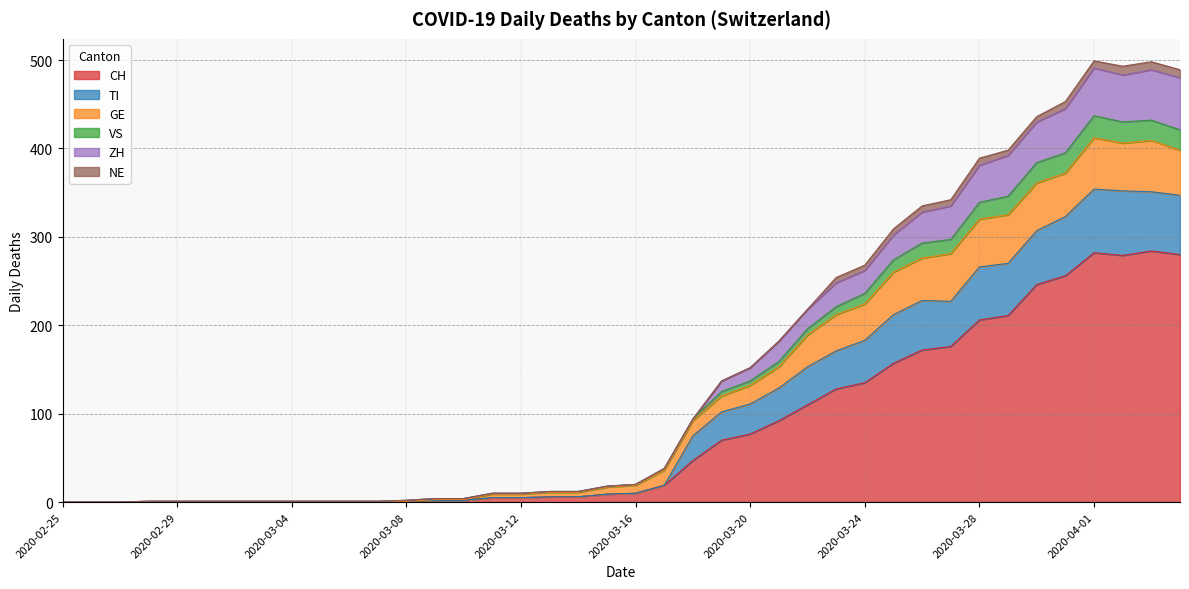

Between 2020-02-25 and 2020-03-17, which is larger?

2020-03-17